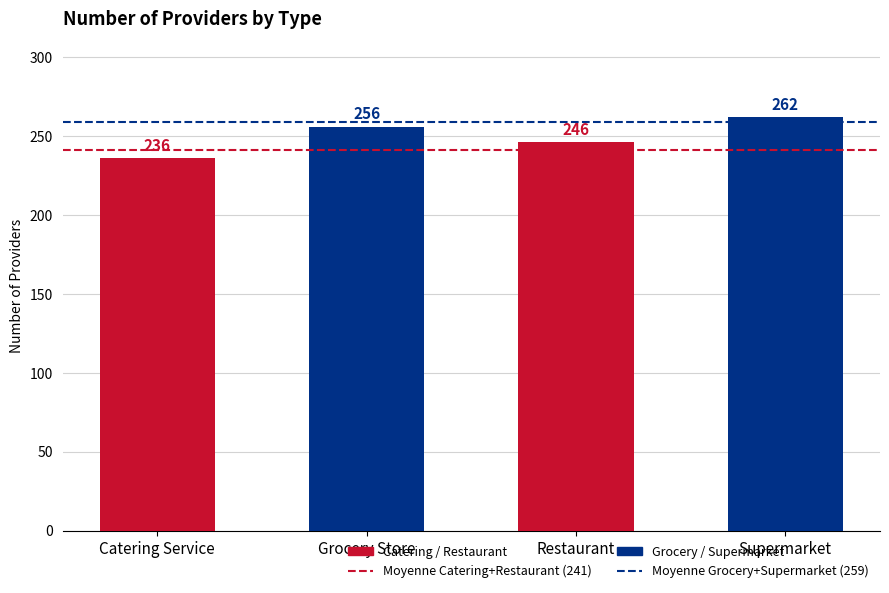

What is the label of the 2nd bar from the left?

Grocery Store